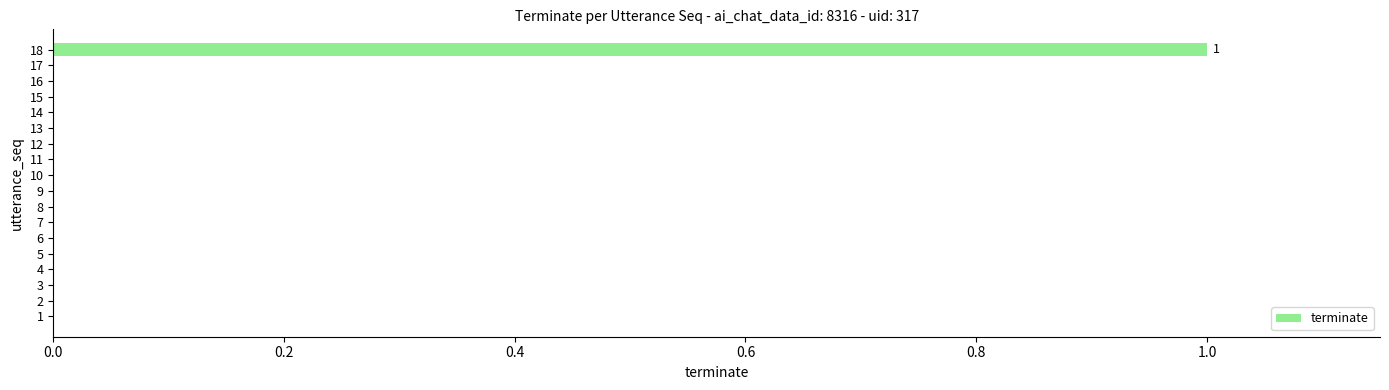

At which category does the chart reach its peak across all series?

18